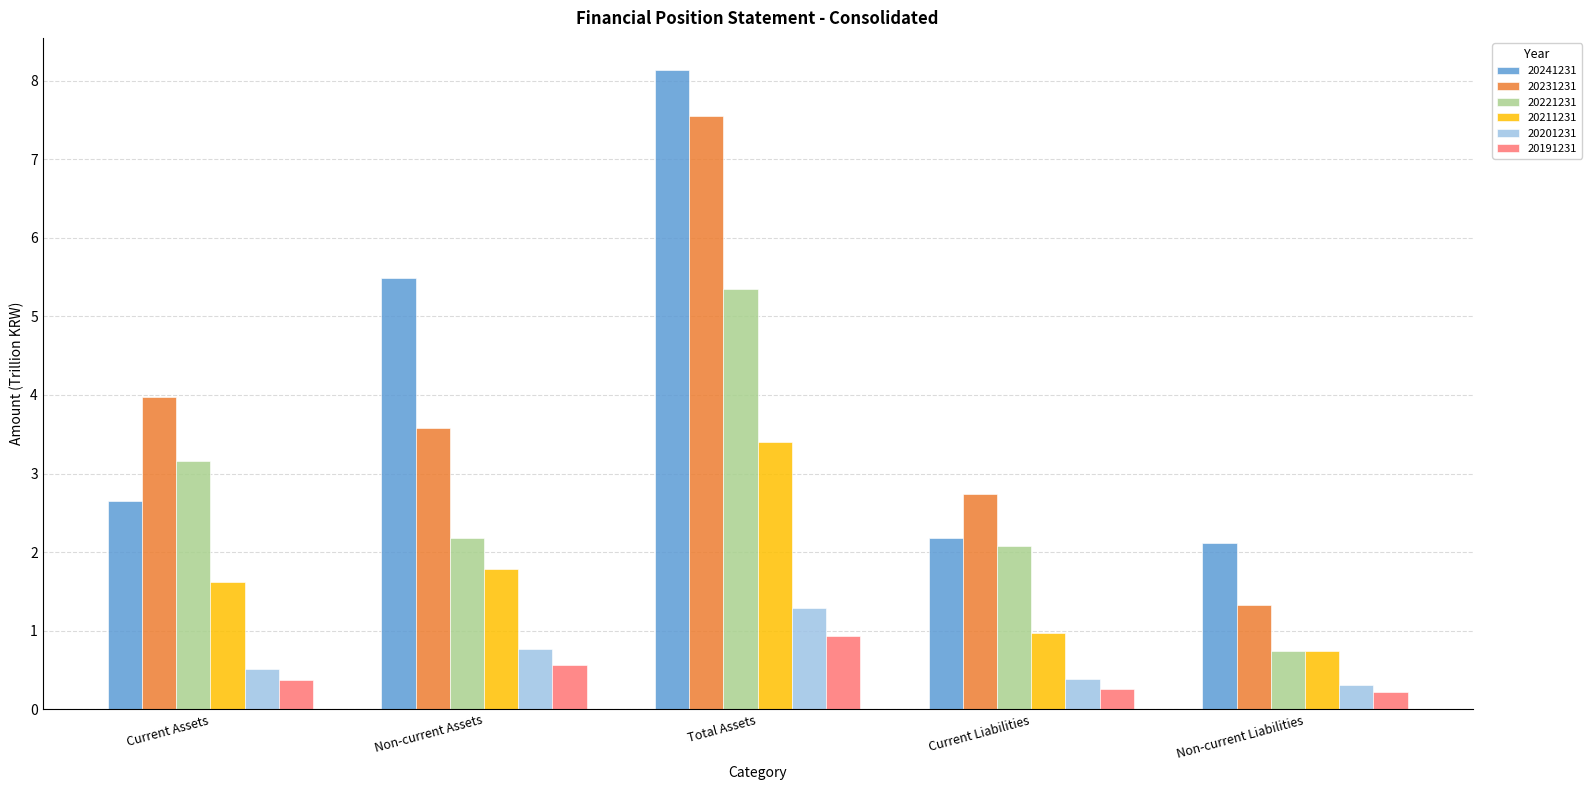

What is the spread (max minus min) of values at Current Assets?

3.6